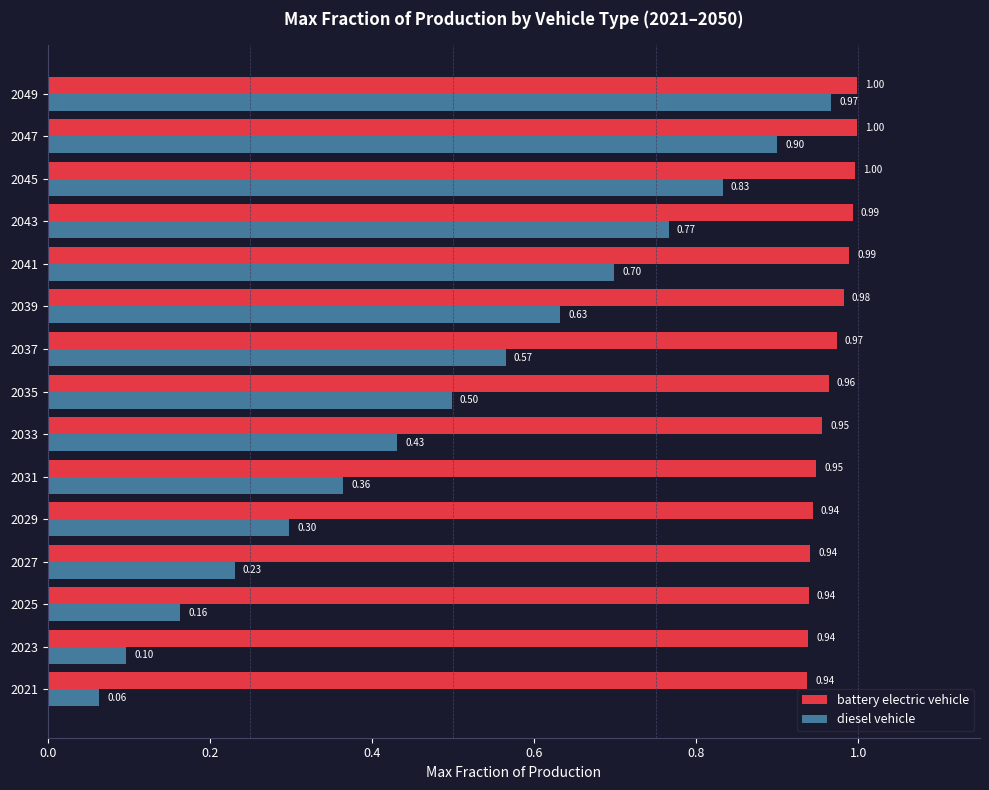

Count the number of categories in the chart.

15